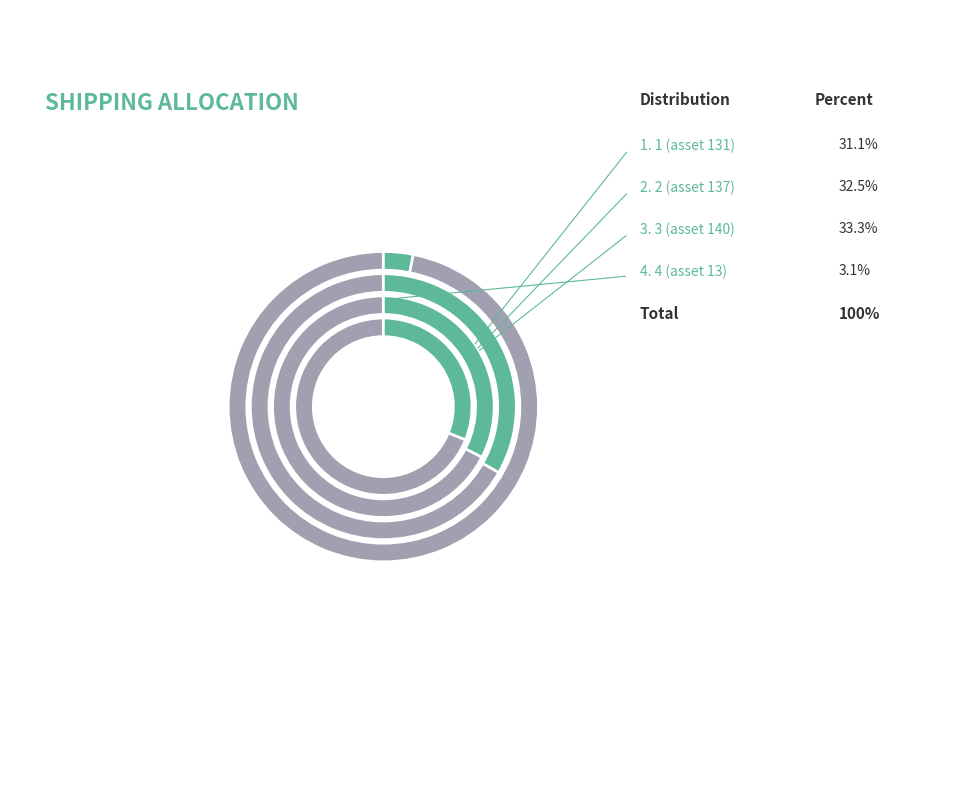

Between 1 (asset 131) and 3 (asset 140), which is larger?

3 (asset 140)